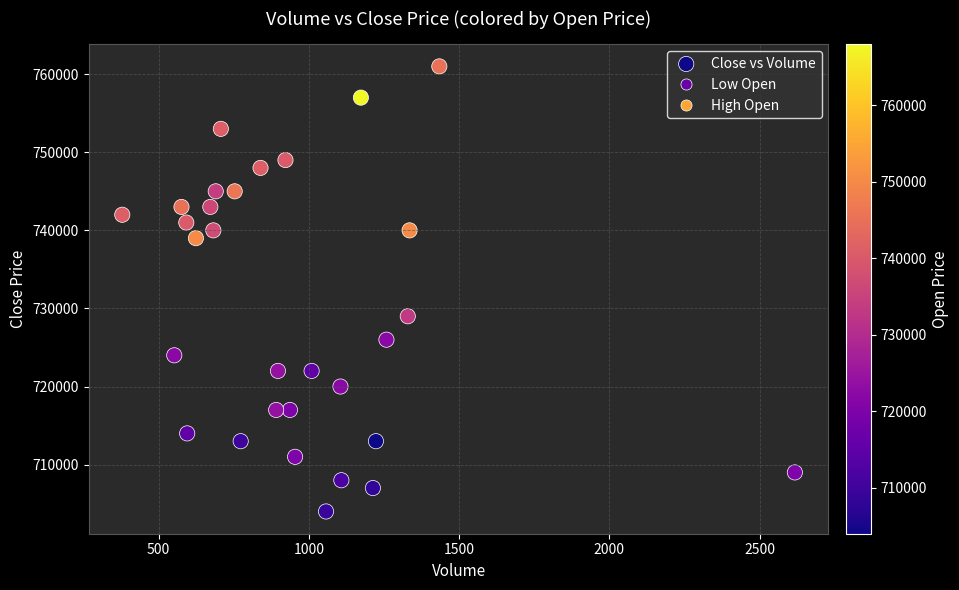

What Y value in the scatter plot is closest to 732500?

729000